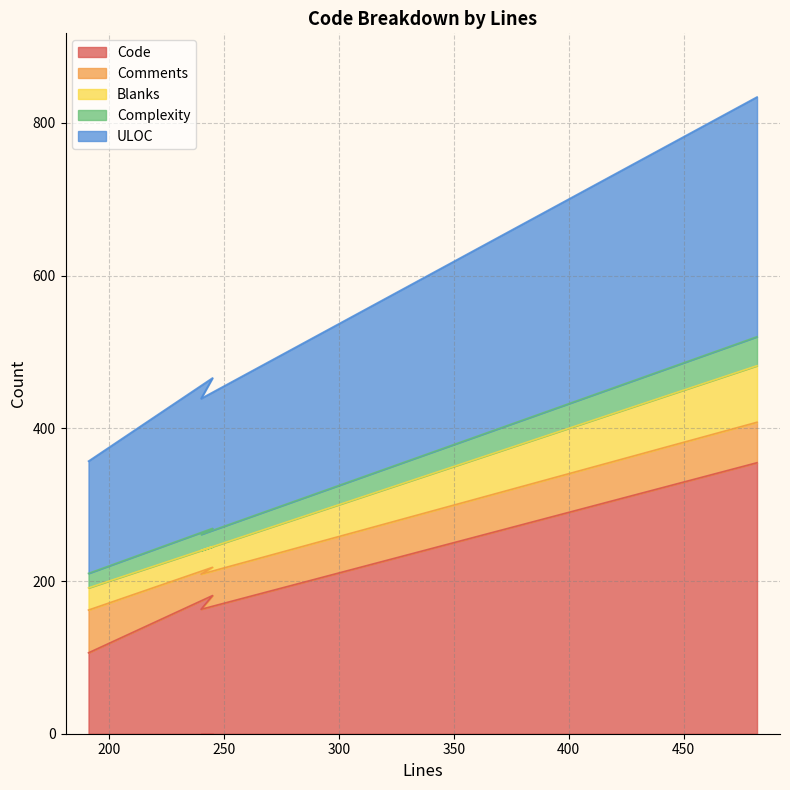

What is the maximum value shown in the chart?

834